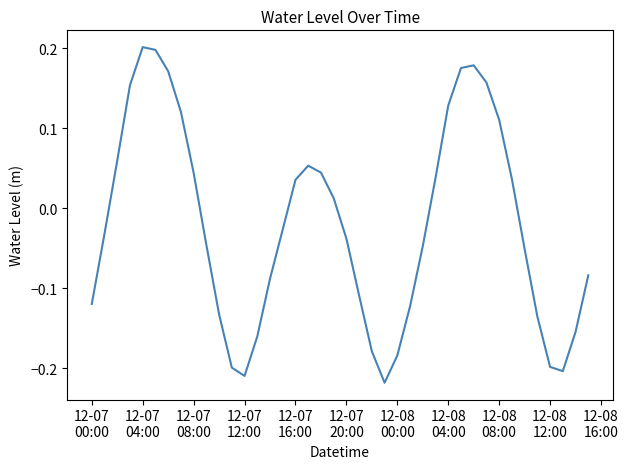

What is the difference between the maximum and minimum values?

0.4